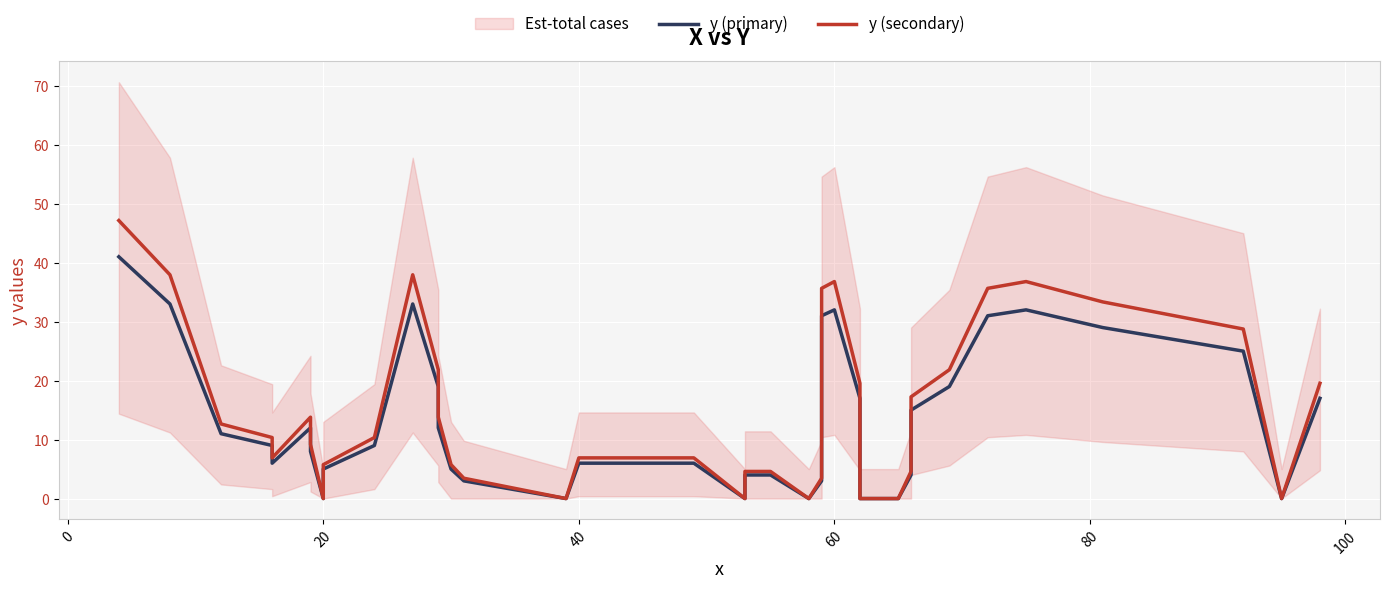

True or false: y (primary) and y (secondary) intersect in this chart.

False